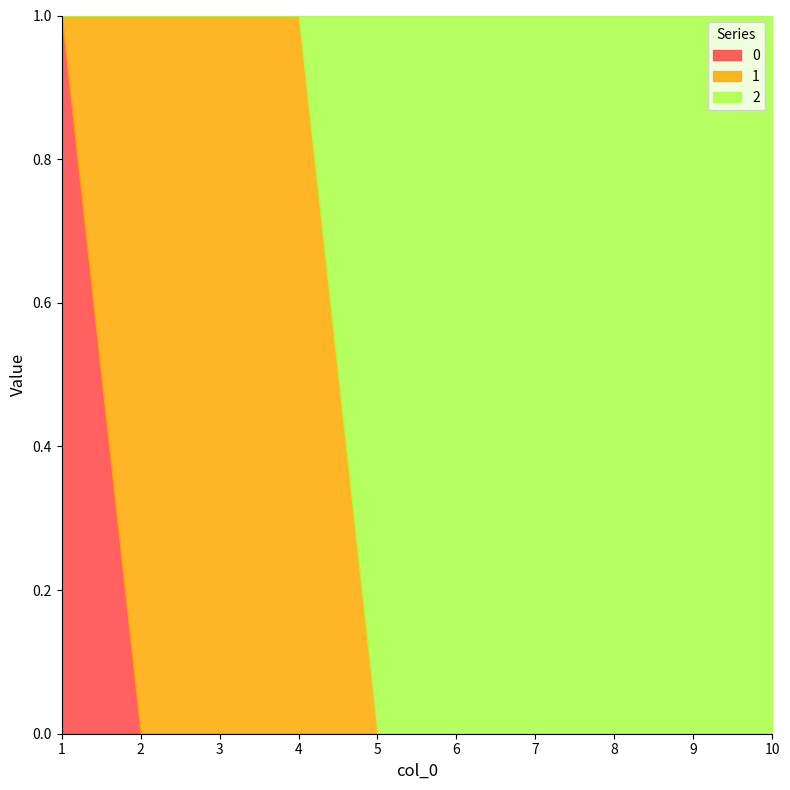

True or false: 0 and 2 cross at least once.

False